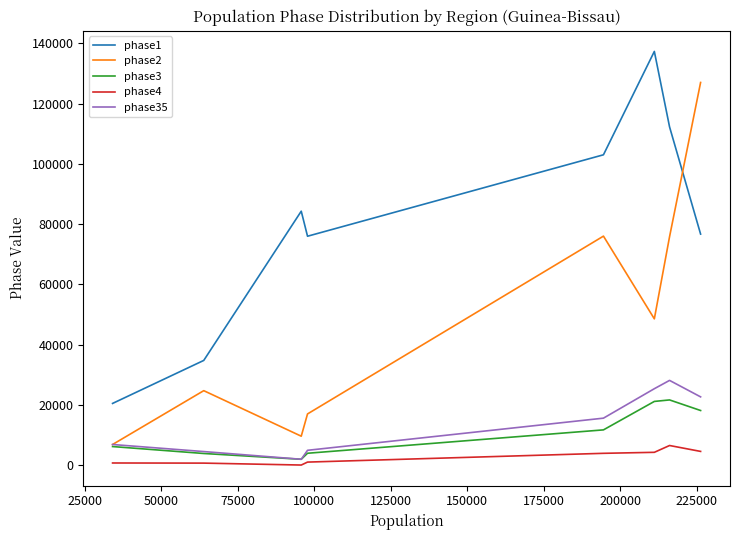

True or false: phase1 has more than 0 interior local peaks.

True